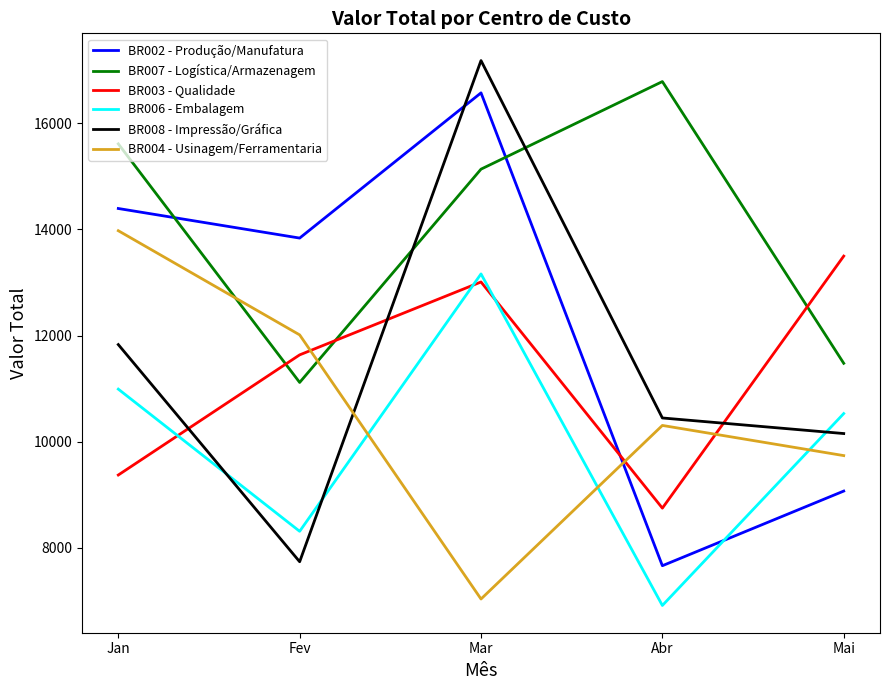

At which label does BR004 - Usinagem/Ferramentaria first exceed 10304?

Jan